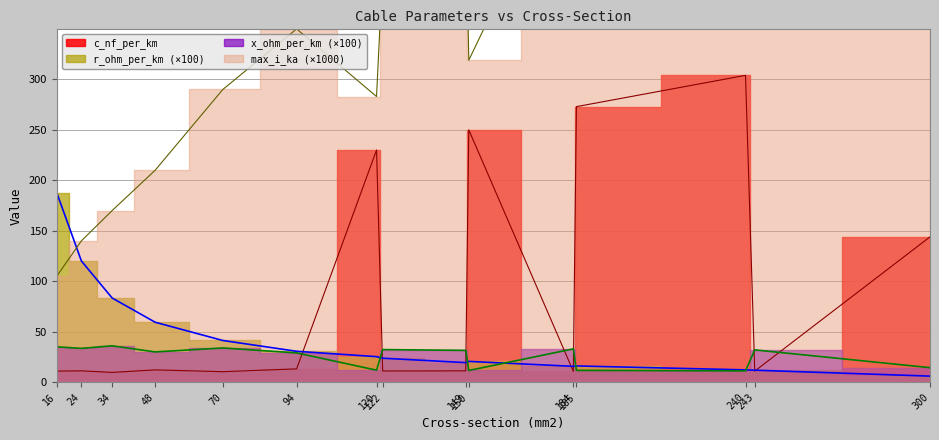

At 34, list the series in order from smallest to largest.

c_nf_per_km, x_ohm_per_km, r_ohm_per_km, max_i_ka